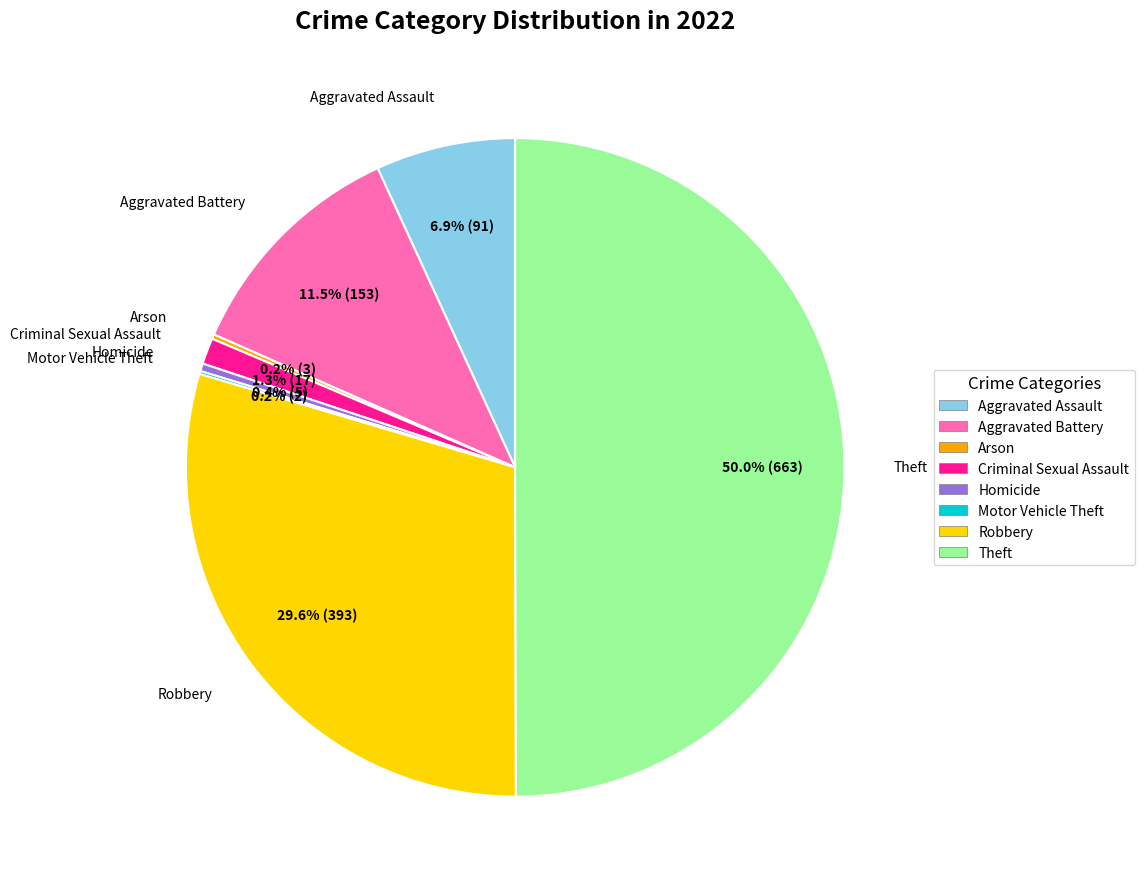

Is Robbery the majority of the pie?

No